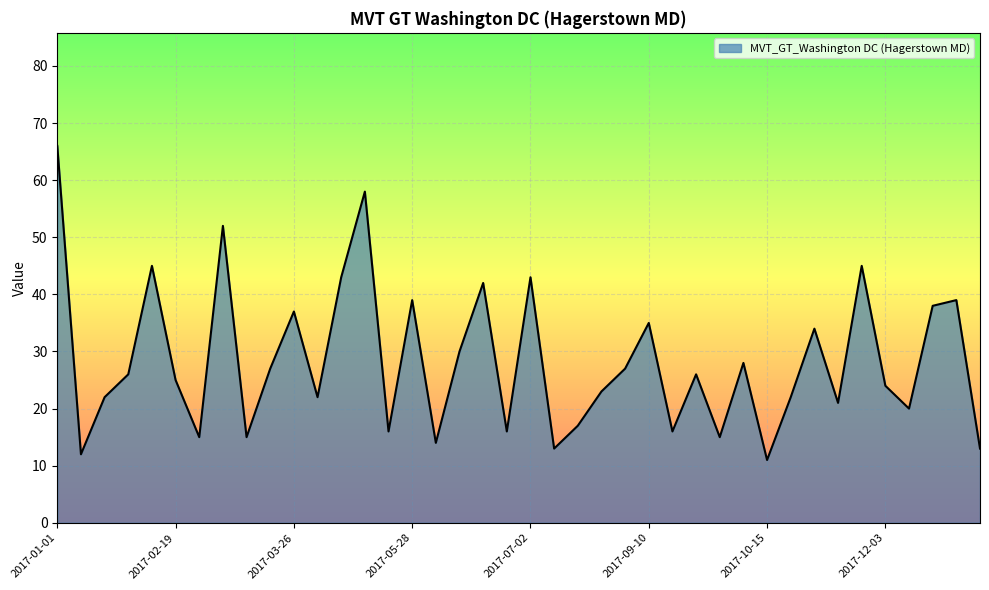

True or false: the data has more than 0 interior local peaks.

True